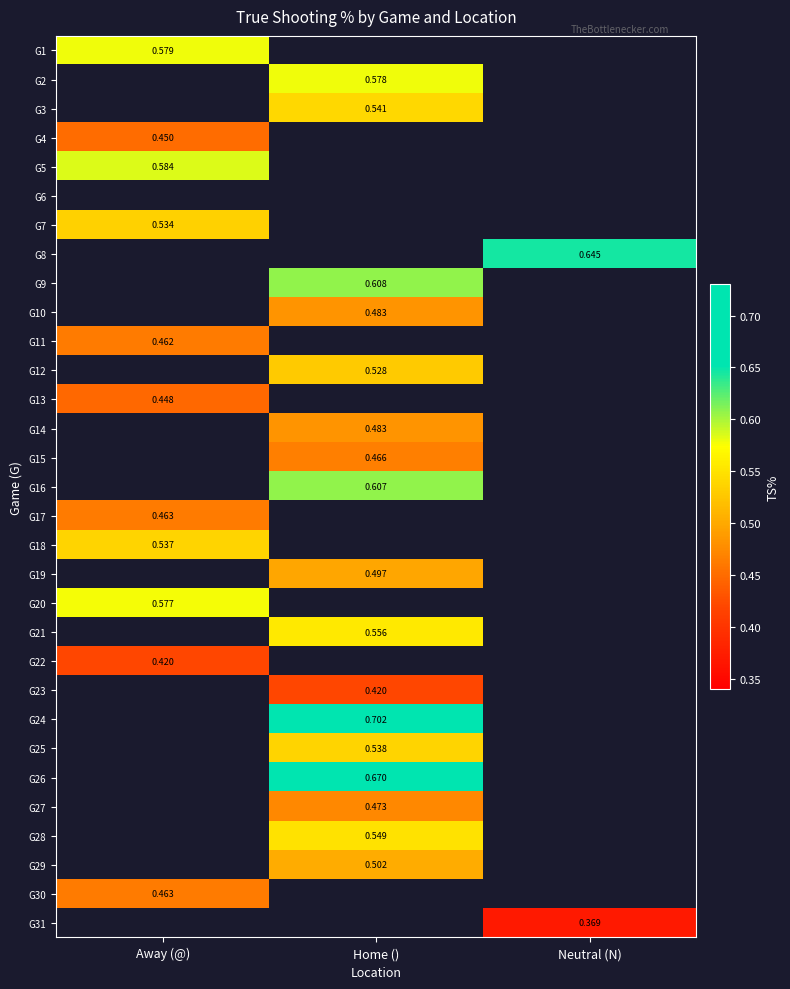

At which category is the sum across all series the highest?

Home ()